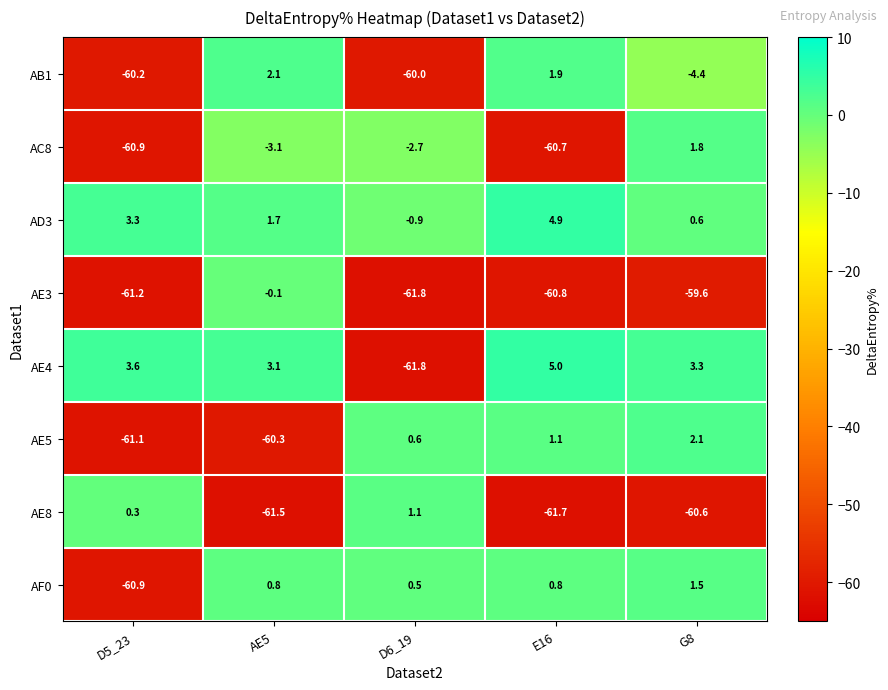

What is the sum of all AE3 values?

-243.5